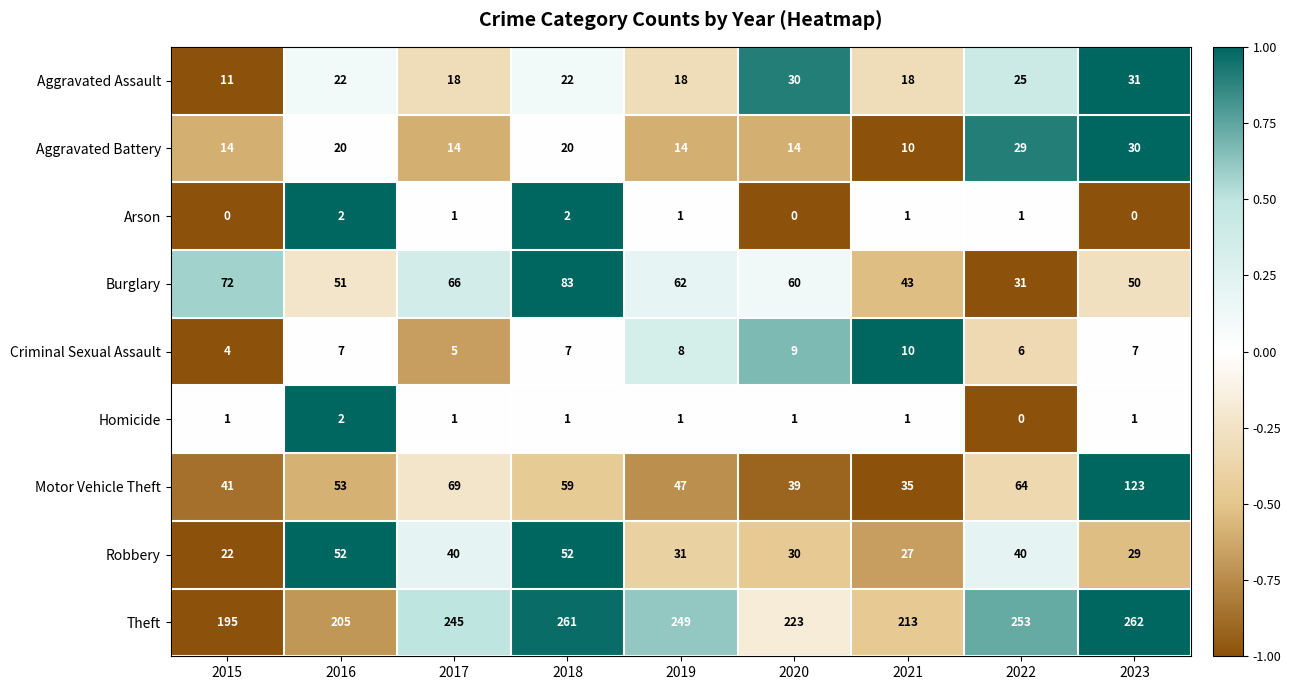

Between 2019 and 2020, which series saw the biggest shift?

Theft